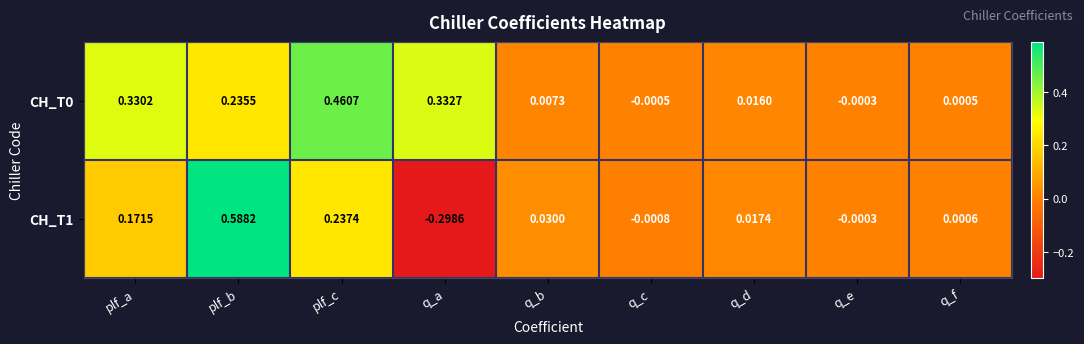

How many negative values does the CH_T1 series have?

3